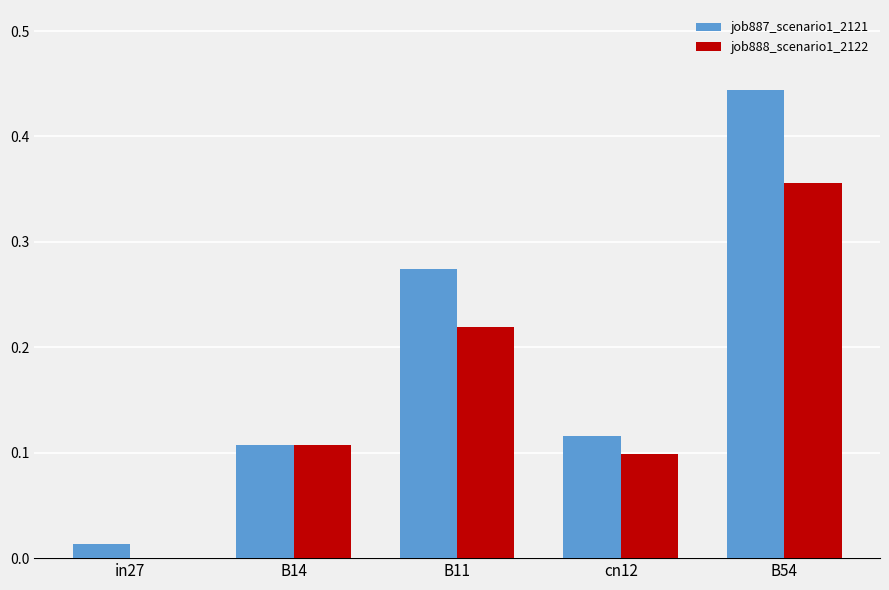

True or false: job887_scenario1_2121 has a value of 0.0 at in27.

True